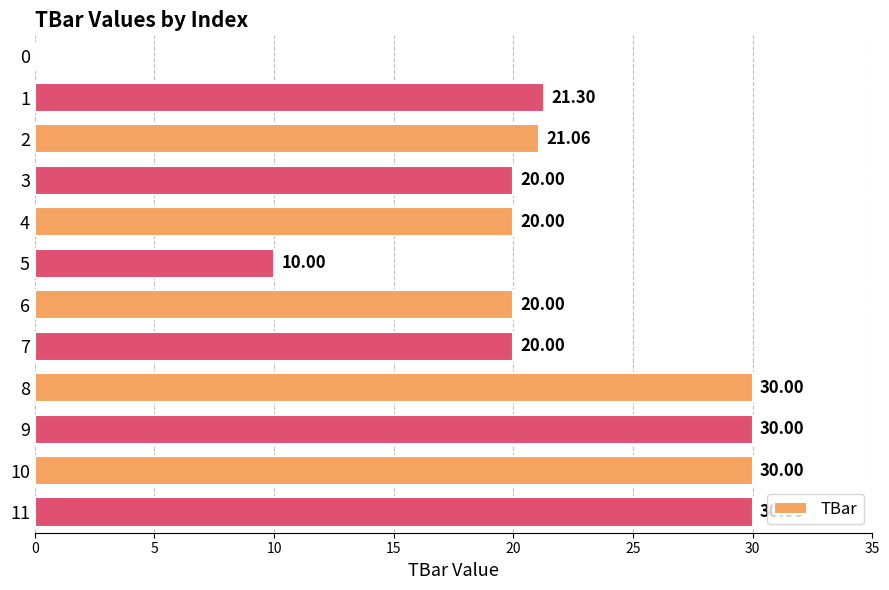

What is the sum of all values?

252.4